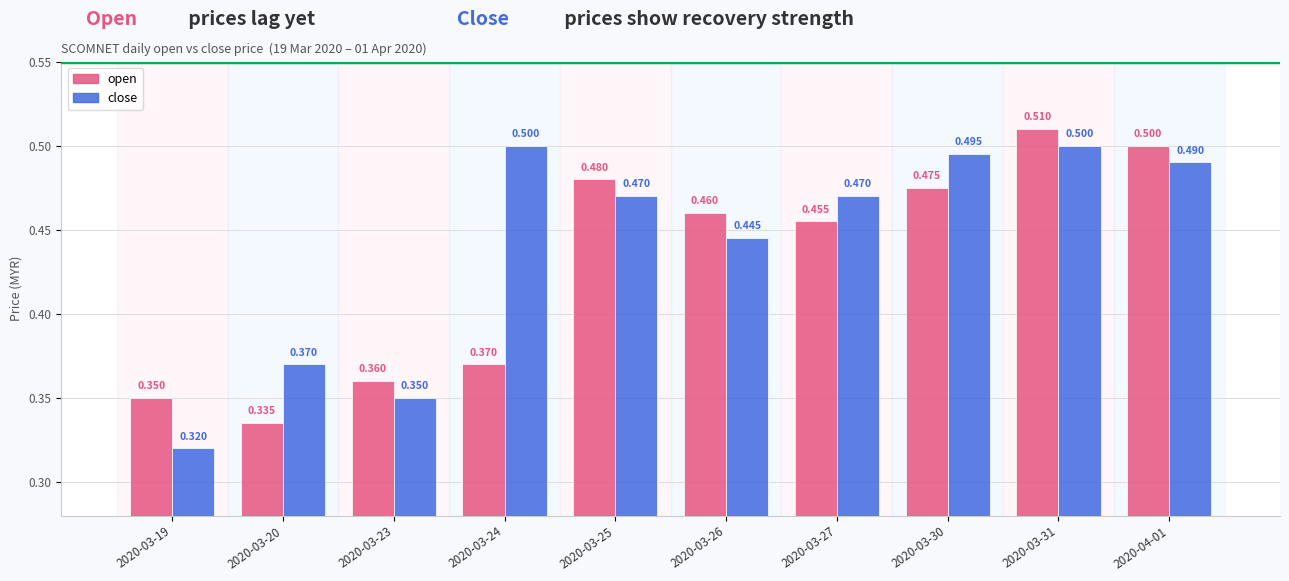

Rank the series by their maximum value, from highest to lowest.

open, close